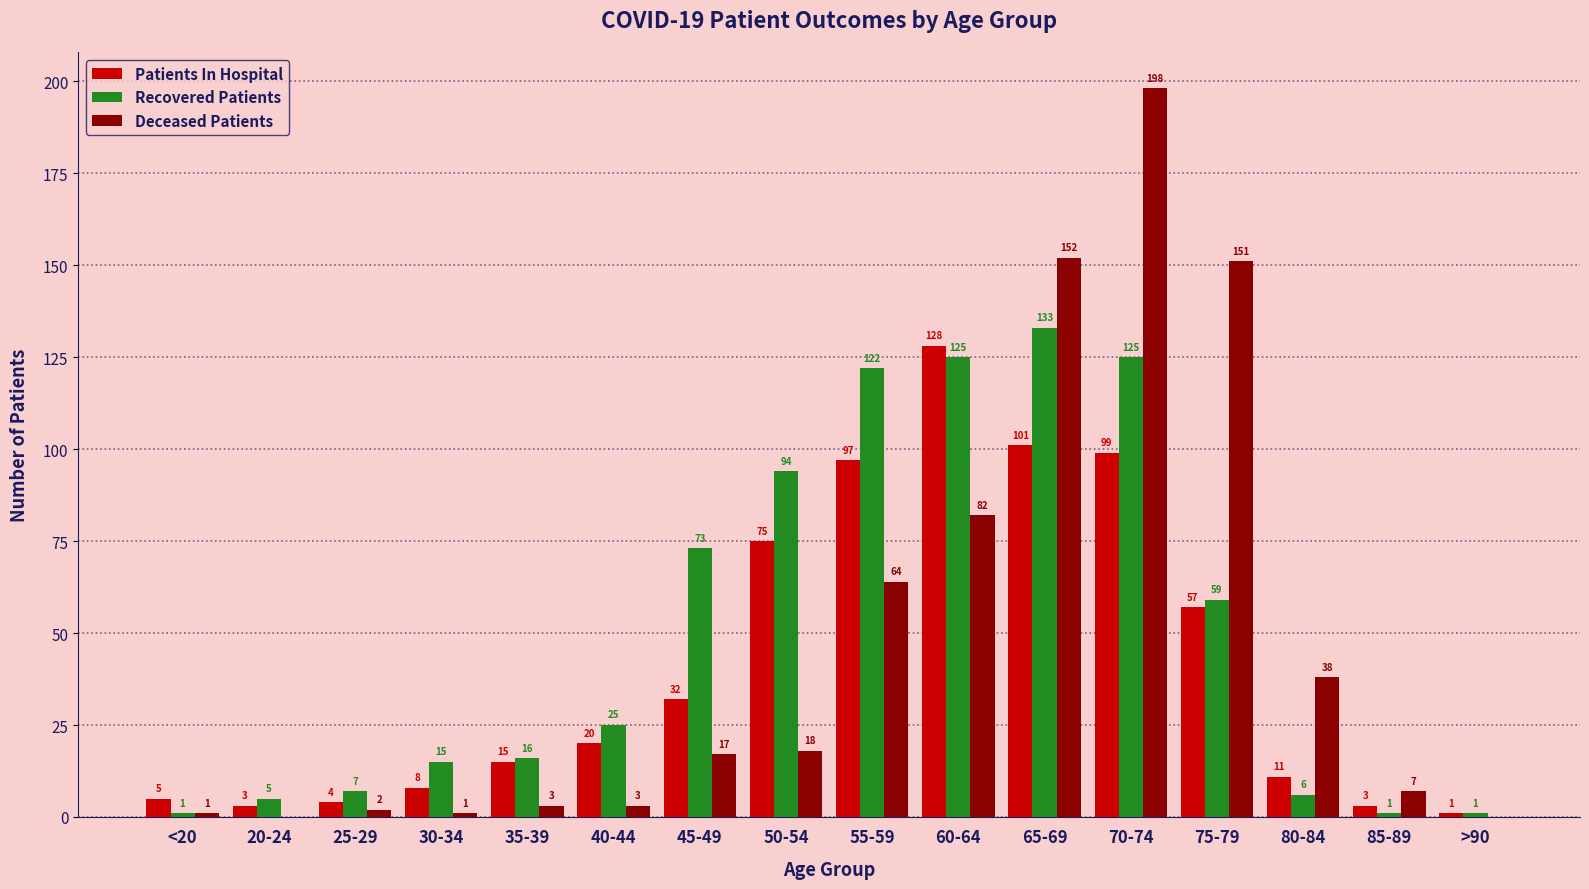

What is the spread (max minus min) of values at <20?

4